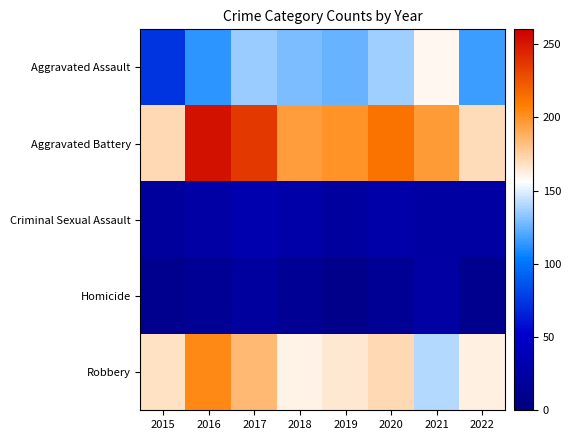

Which category has the lowest value across all series?

2019